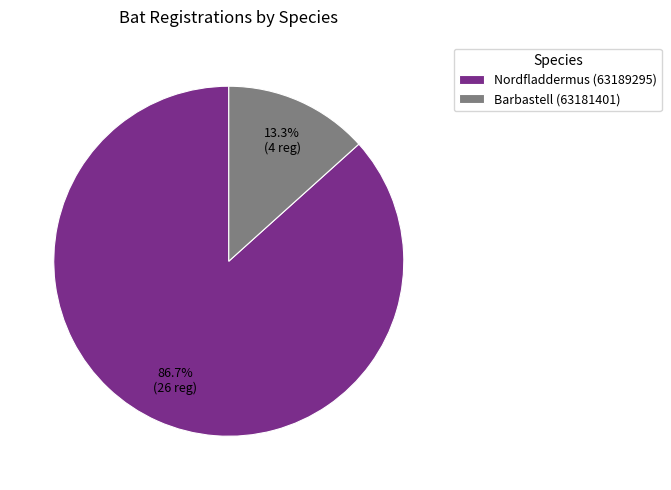

True or false: Barbastell (63181401) accounts for 13% of the total.

True